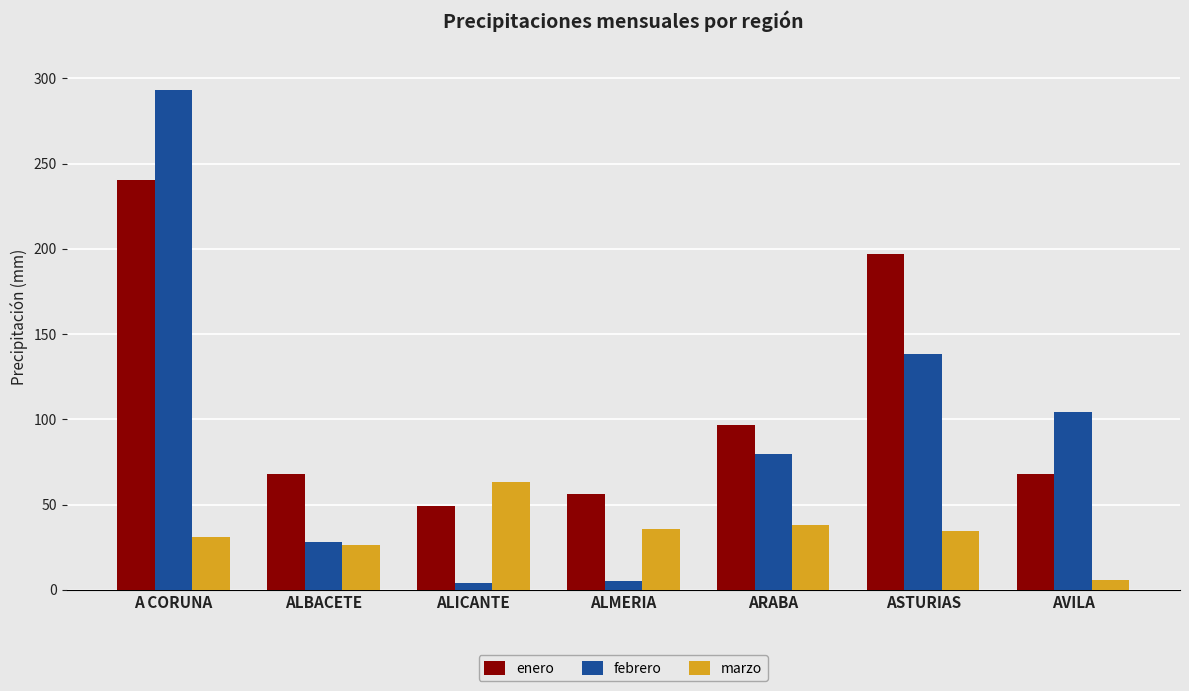

Count the number of data series in this chart.

3